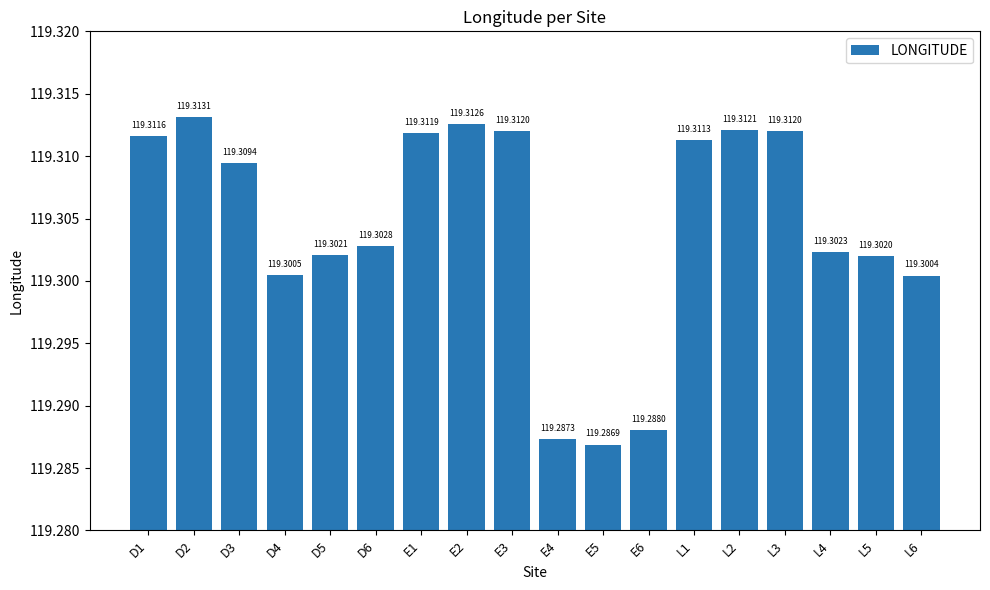

What is the sum of the values at L4 and D3?

238.6